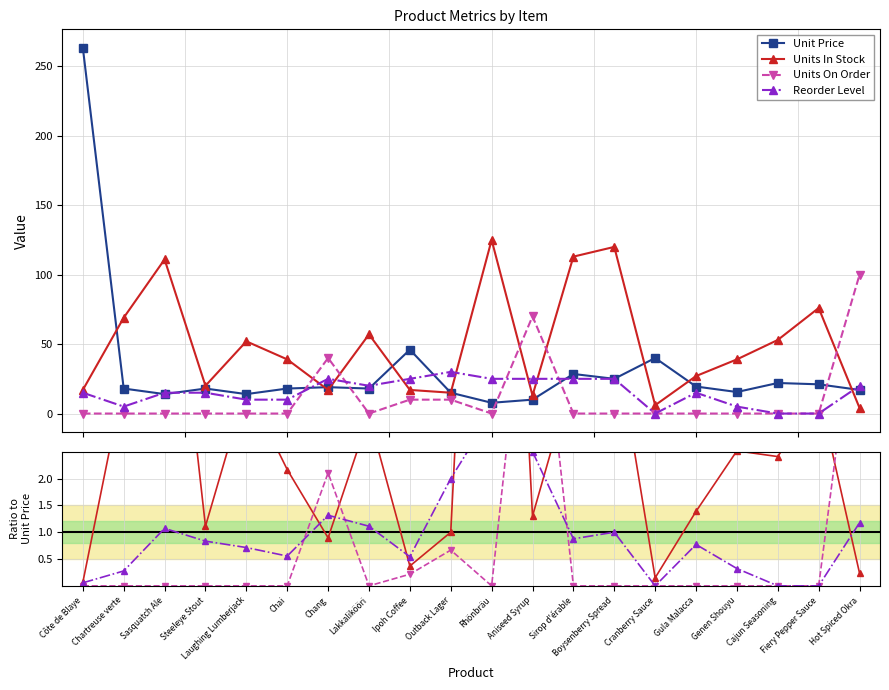

True or false: Unit Price and Units In Stock cross at least once.

True